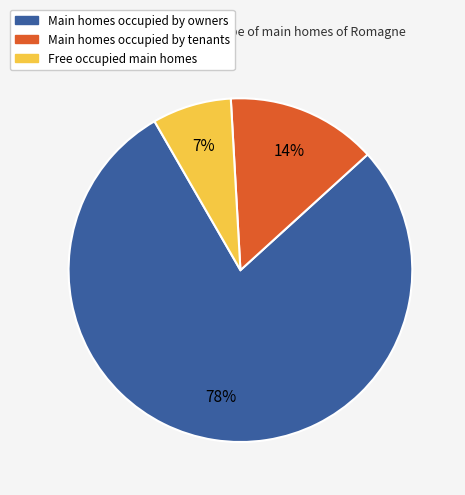

How many segments does this pie chart have?

3